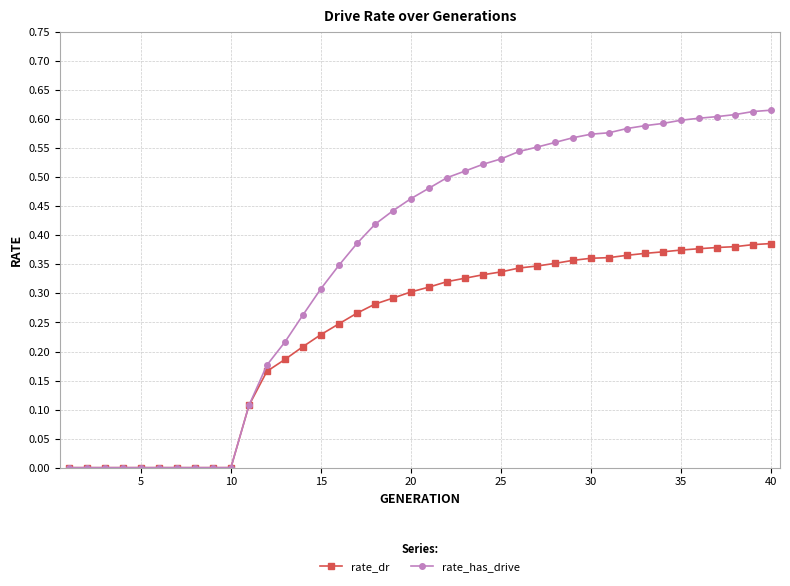

Which series has the largest total across all categories?

rate_has_drive